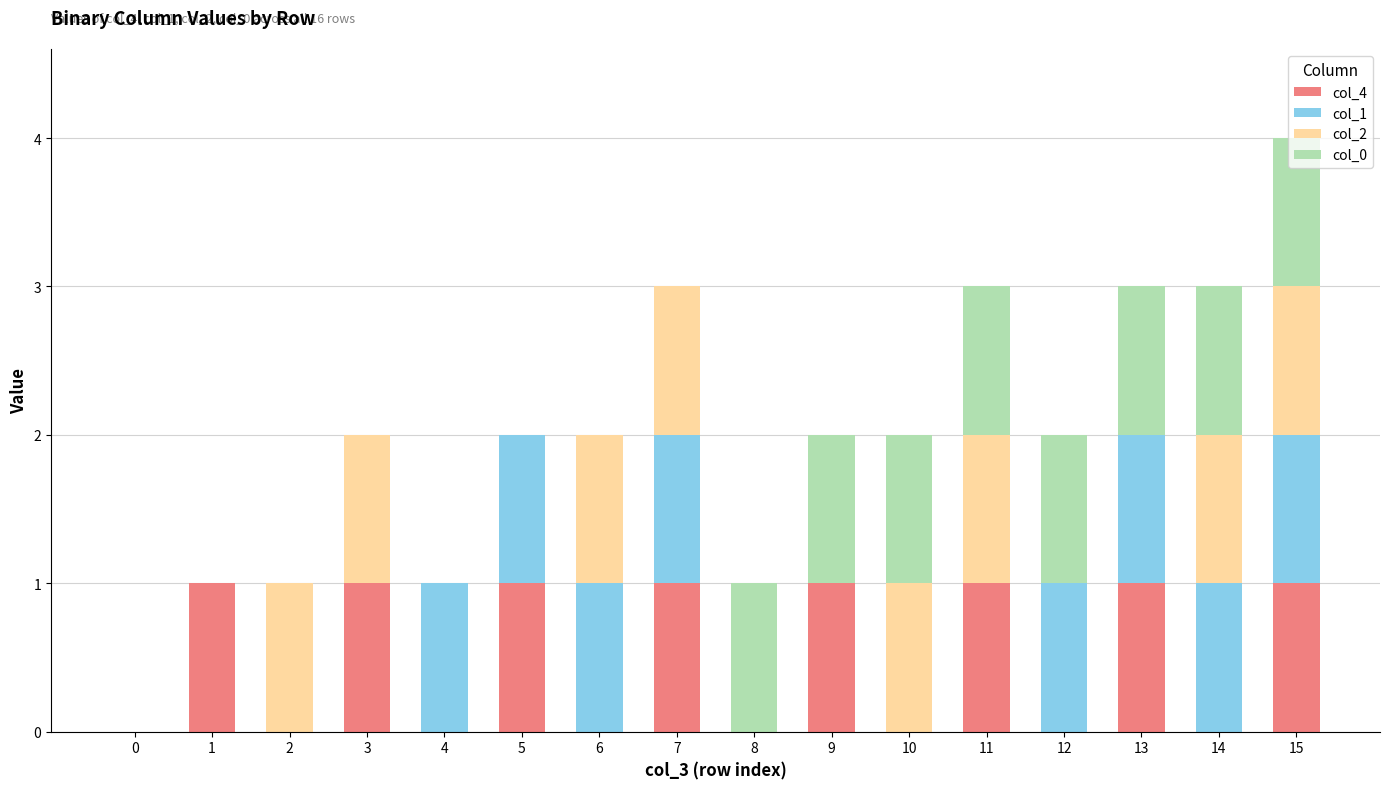

At which category is the sum across all series the highest?

15